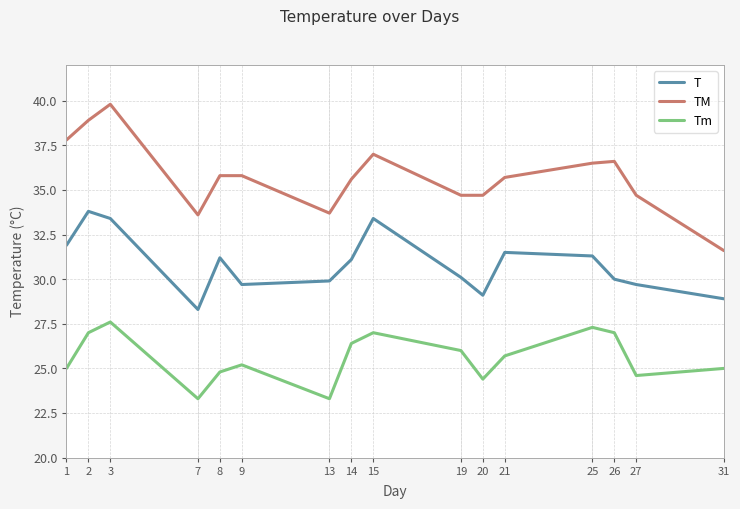

What is the smallest value displayed?

23.3